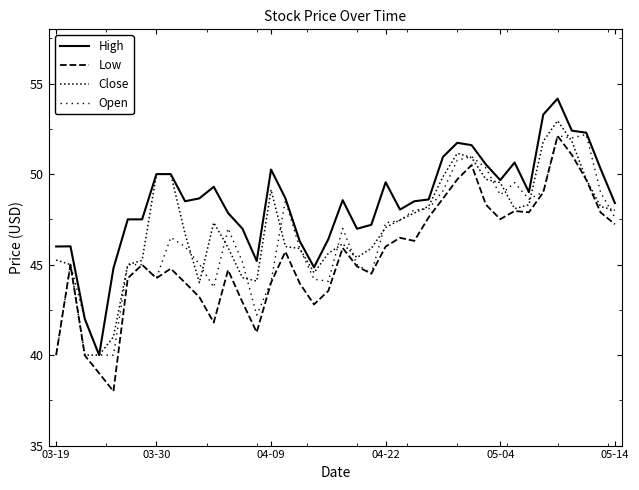

How many lines are shown in the chart?

4